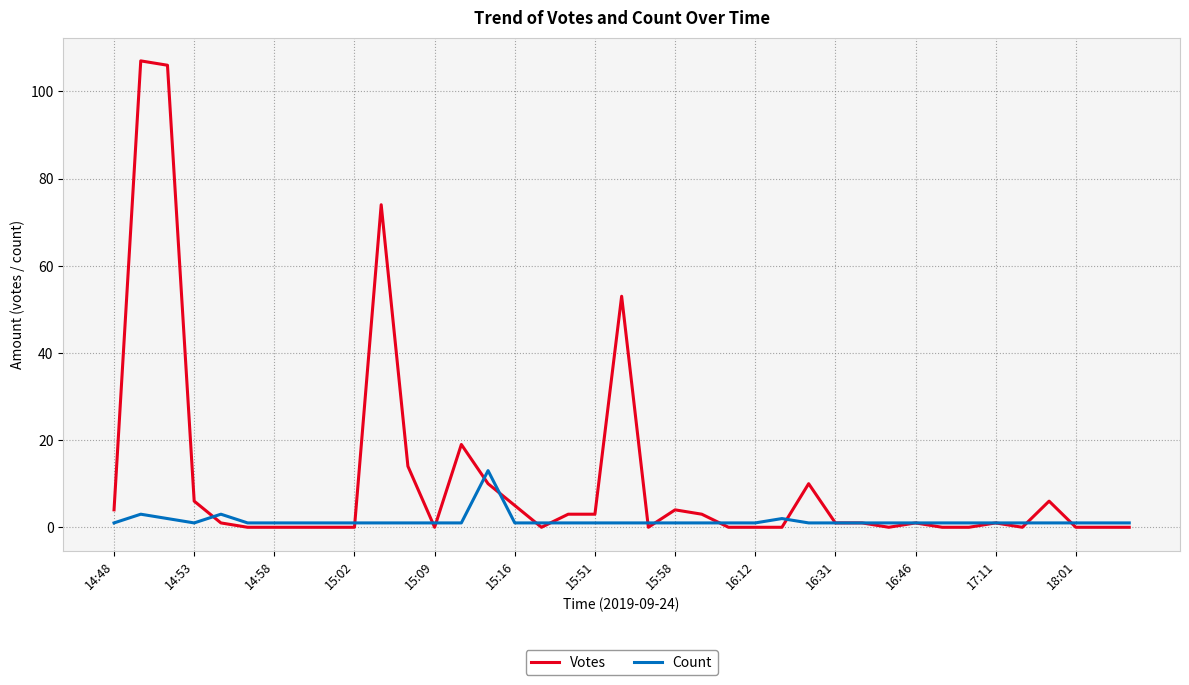

List the series in order of their overall mean, highest first.

Votes, Count